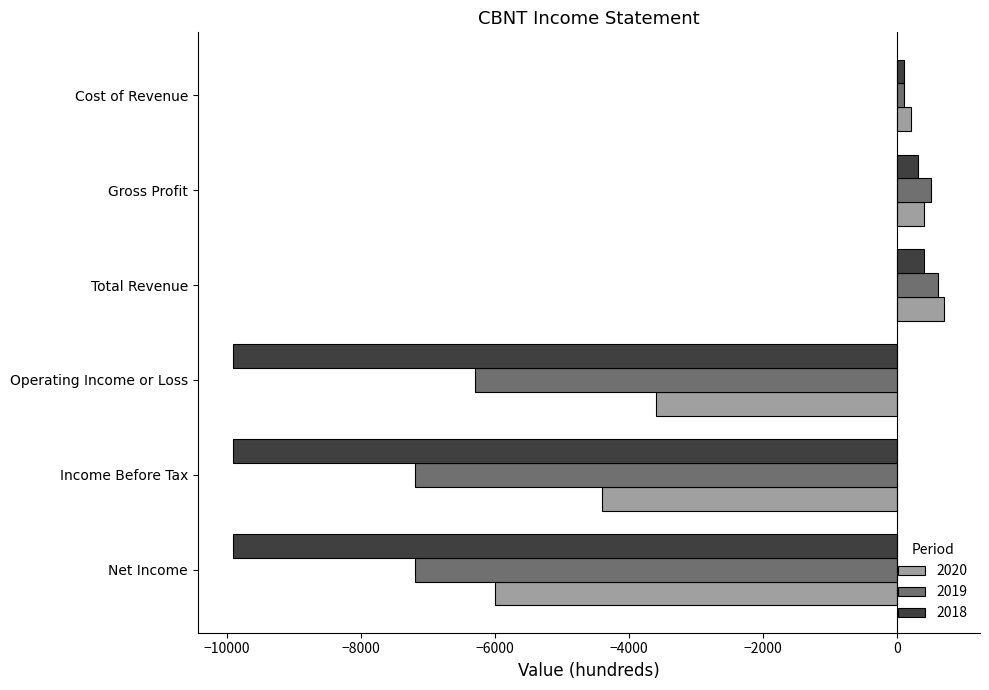

What is the sum of the 2018 values at Income Before Tax and Operating Income or Loss?

-19800